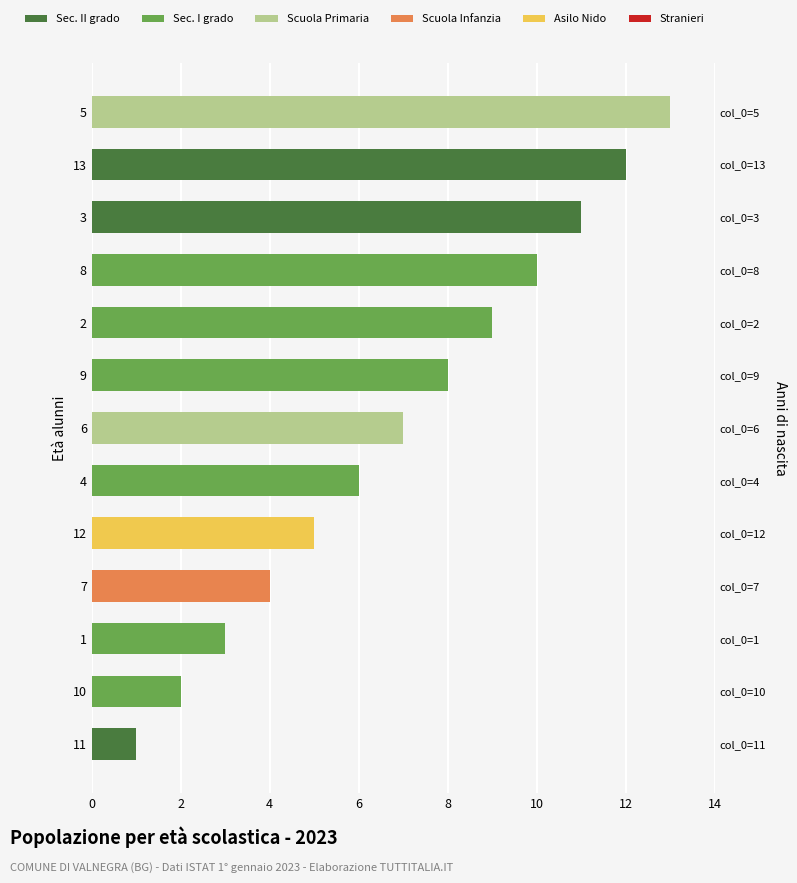

Is it true that the value at 3 is 15?

False